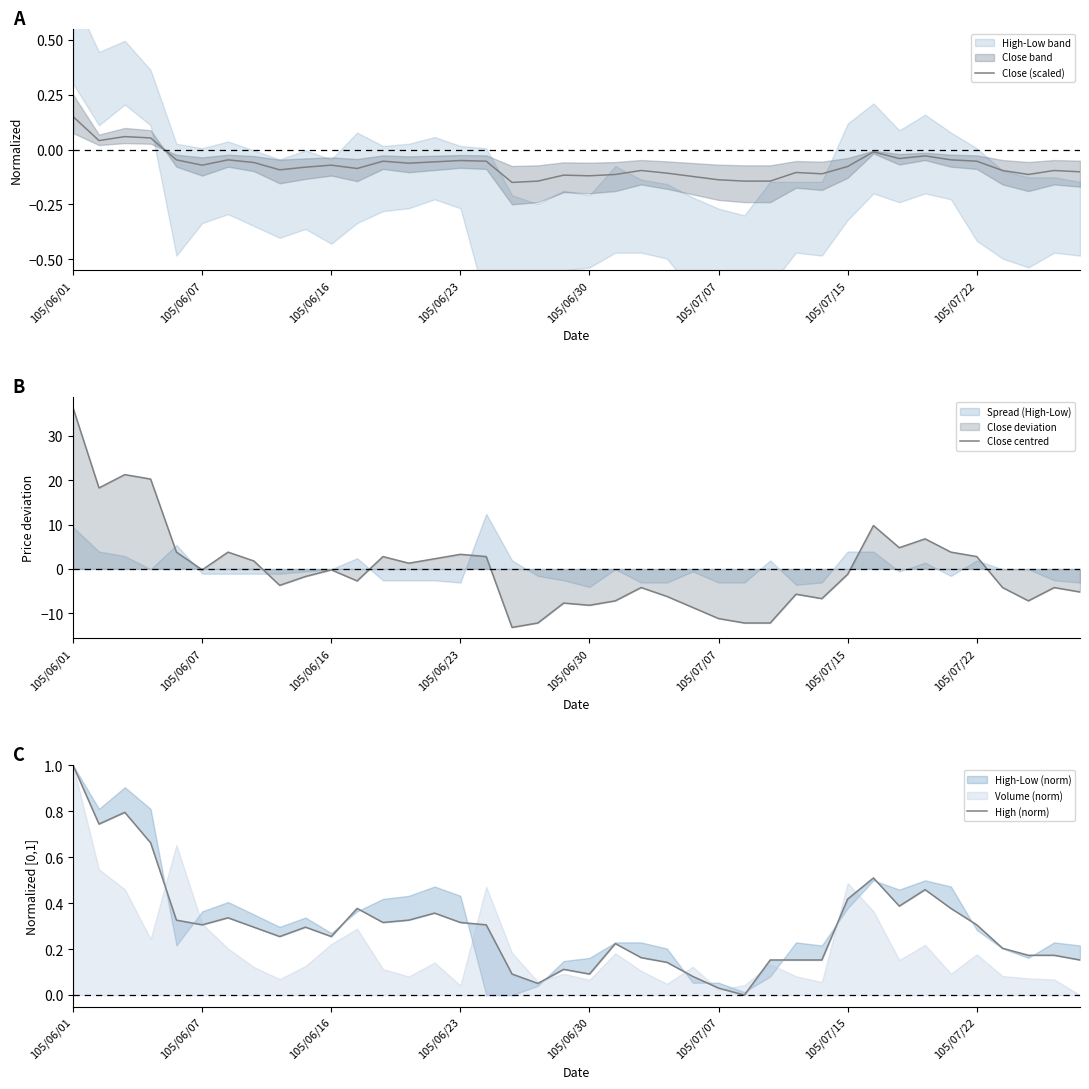

What is the maximum value for Close centred?

36.3